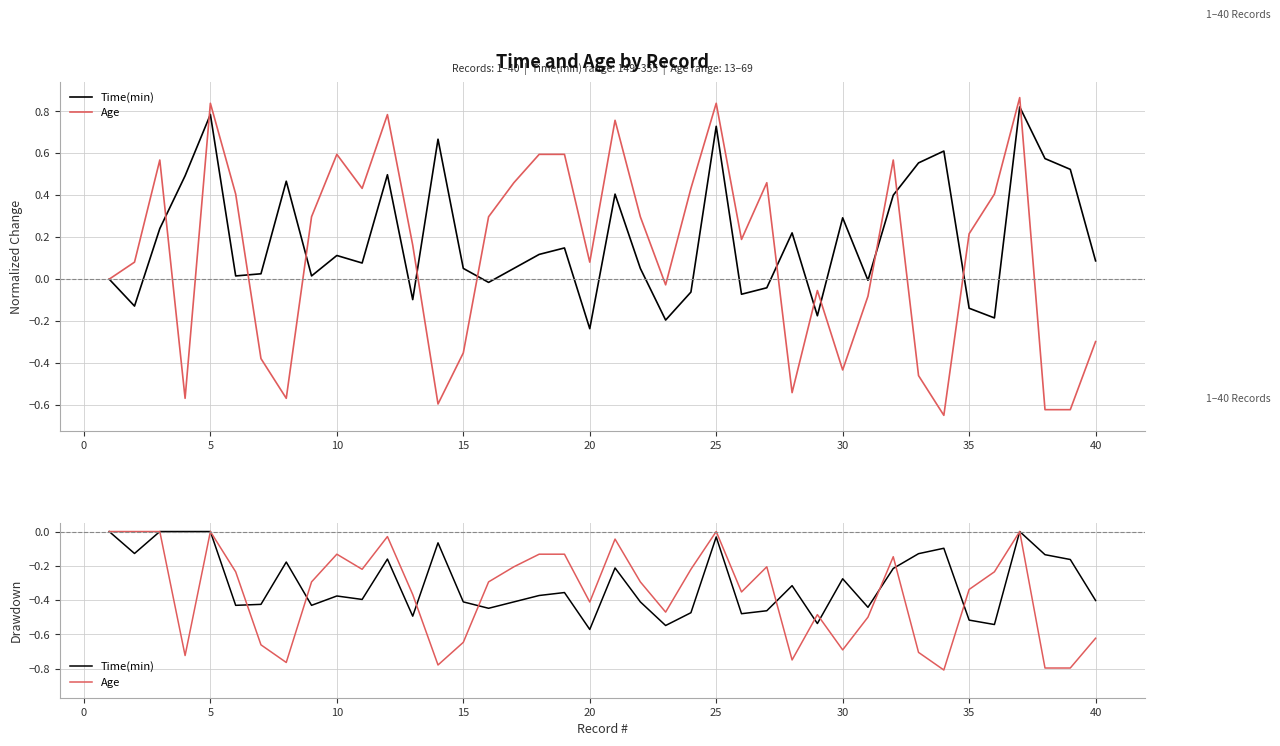

True or false: Age has more than 0 interior local peaks.

True